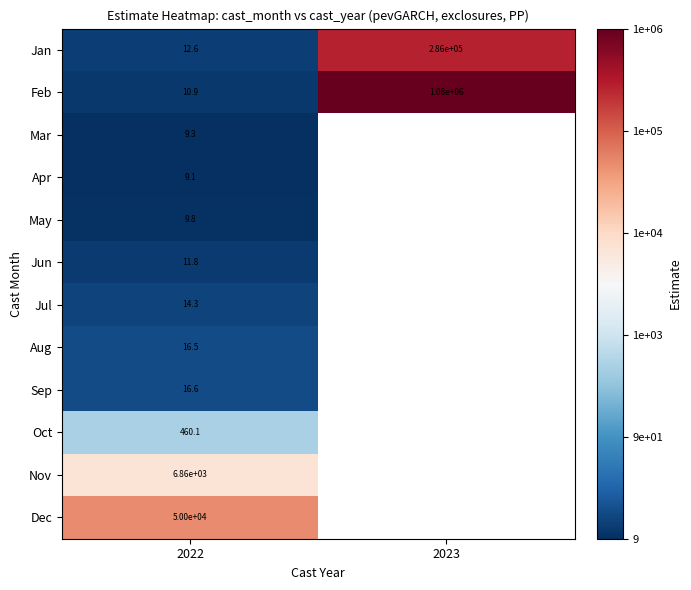

Rank the series at 2022 from highest to lowest value.

Dec, Nov, Oct, Sep, Aug, Jul, Jan, Jun, Feb, May, Mar, Apr